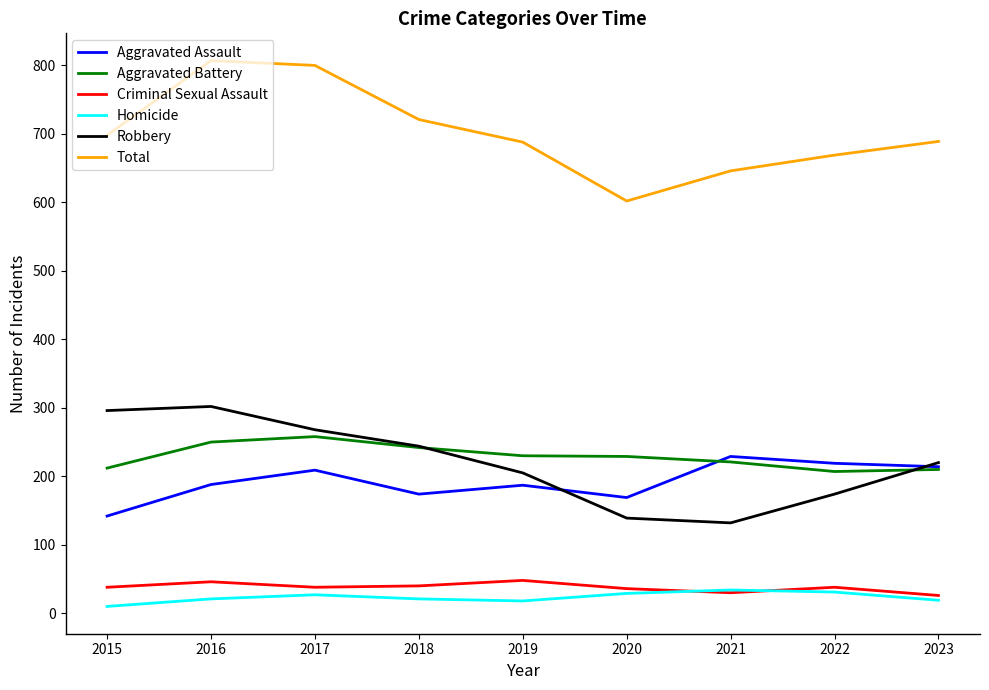

True or false: Robbery and Total intersect in this chart.

False